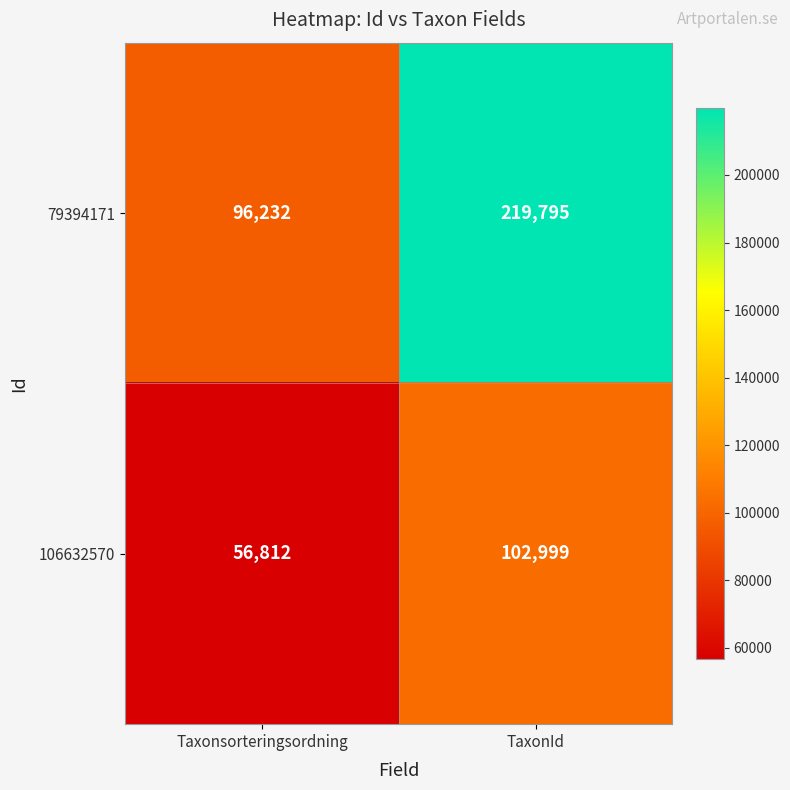

Which series has the largest total across all categories?

79394171